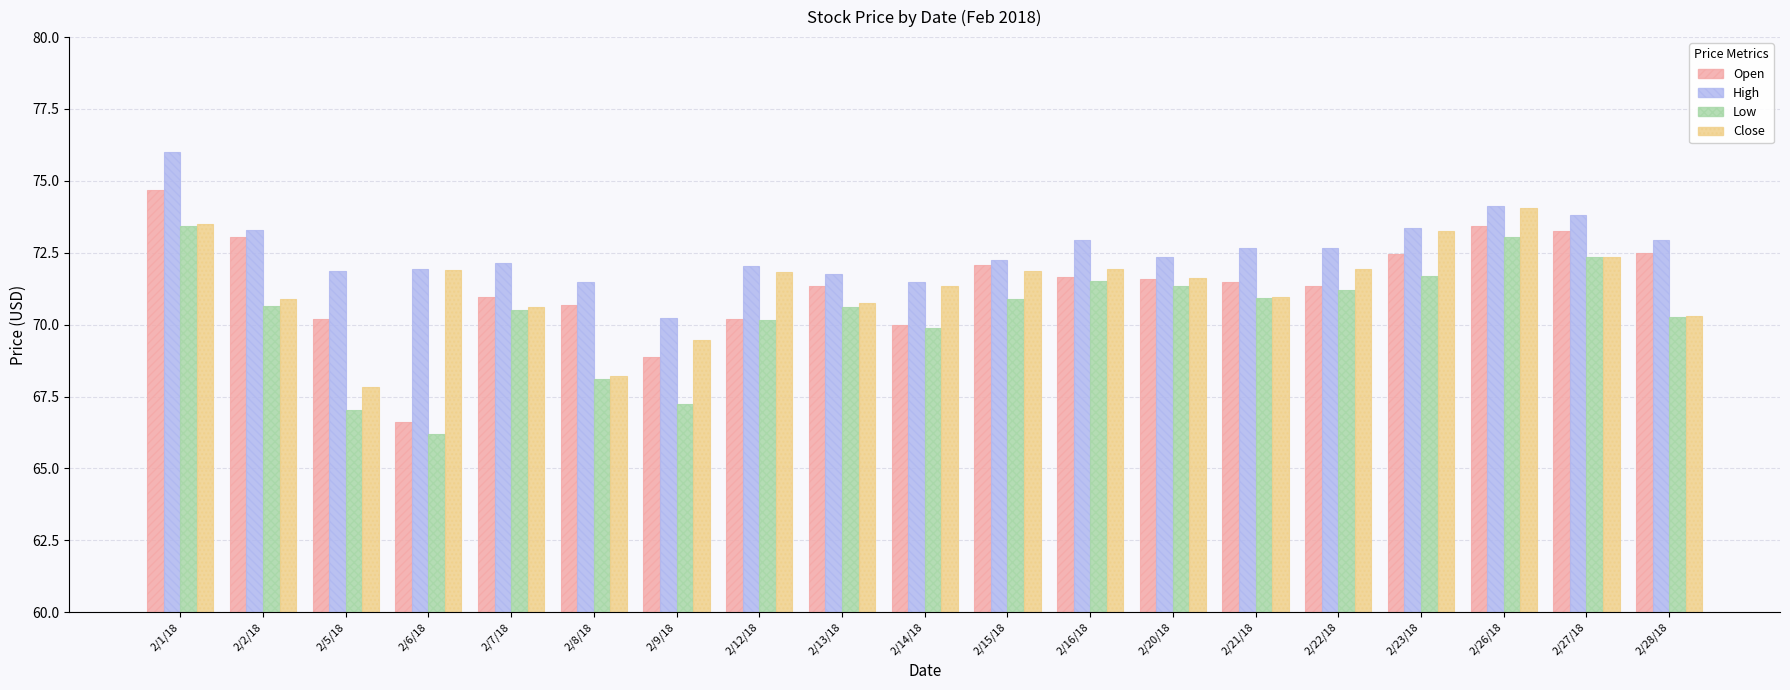

What are all the series names shown in the legend?

Open, High, Low, Close